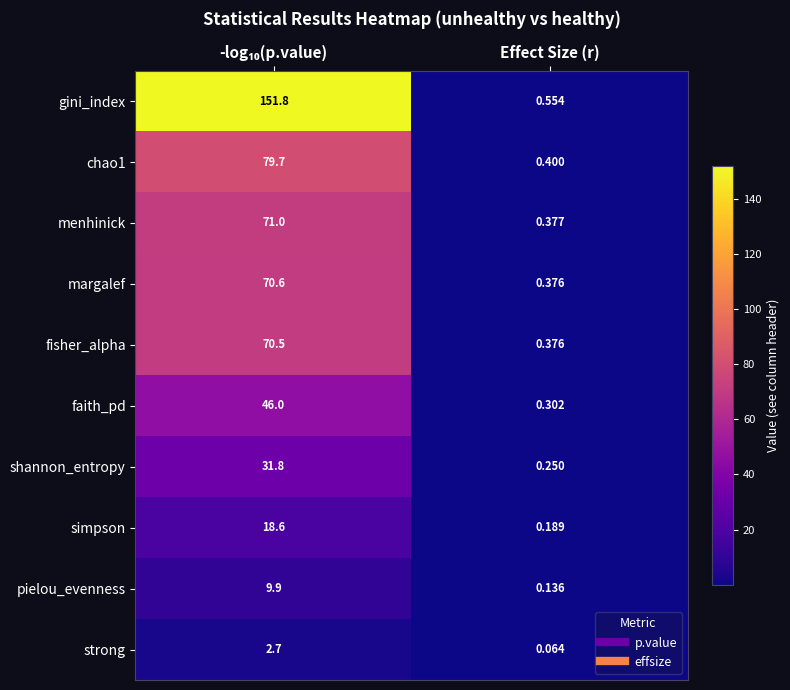

Which series has the largest total across all categories?

gini_index